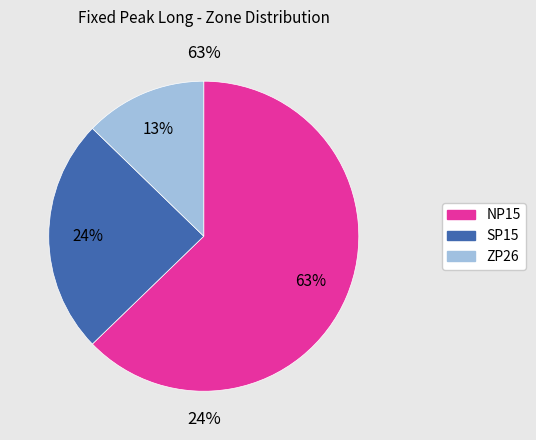

Do ZP26 and NP15 together represent more than half of the pie?

Yes